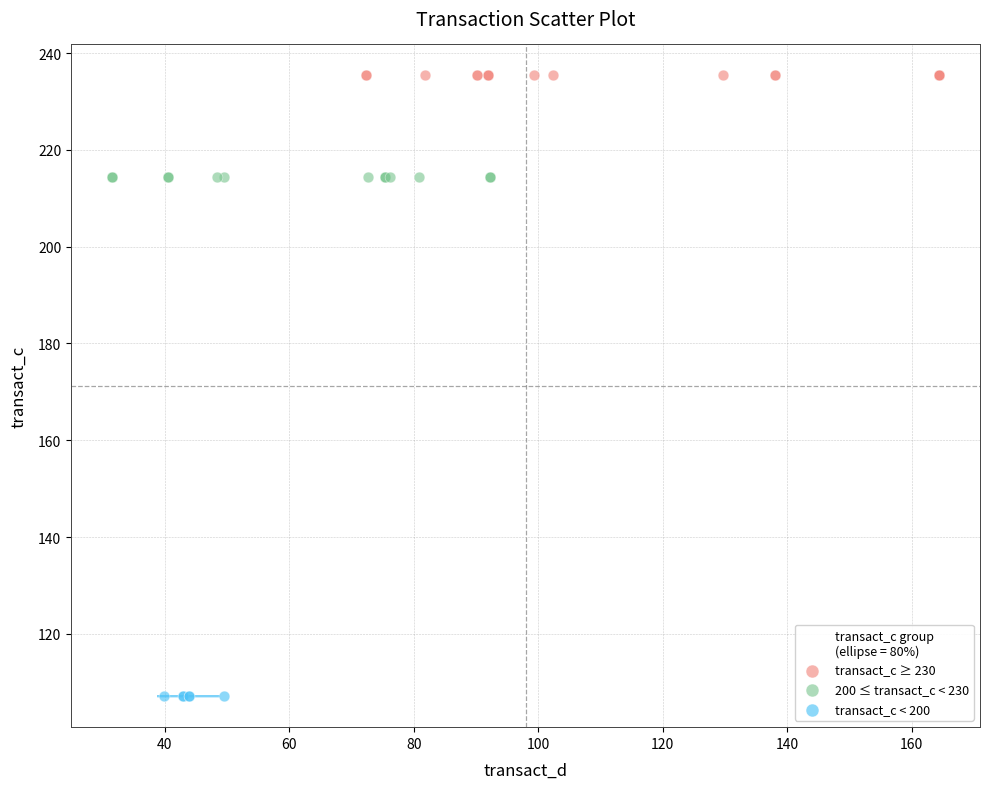

What are all the series names shown in the legend?

transact_c ≥ 230, 200 ≤ transact_c < 230, transact_c < 200